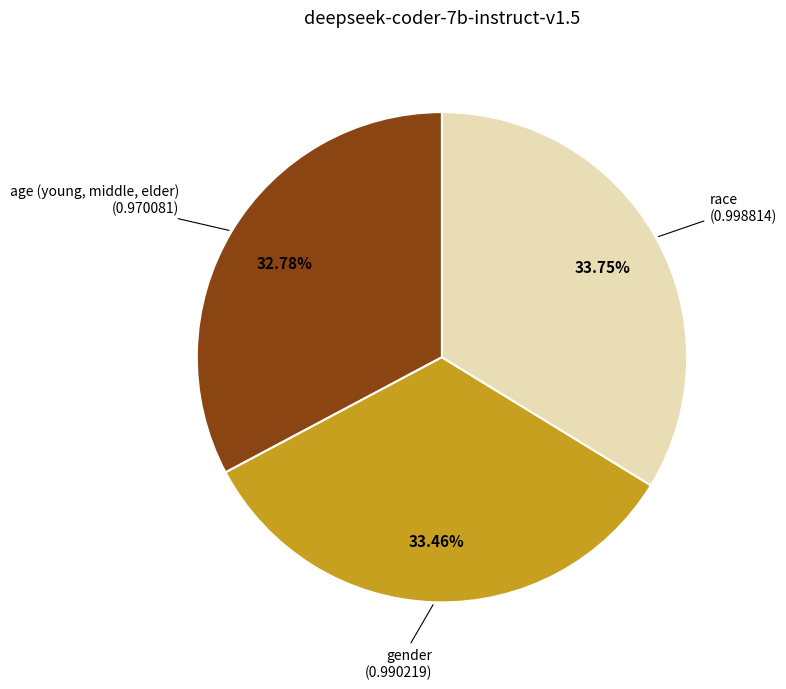

Which slice is the largest?

race